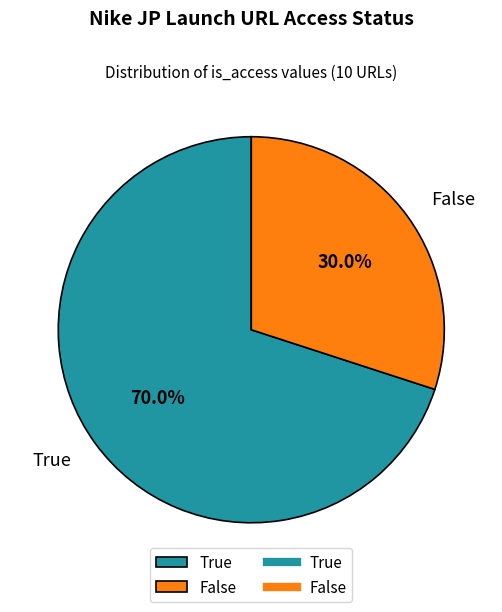

What is the ratio of the value at False to the value at True?

0.4